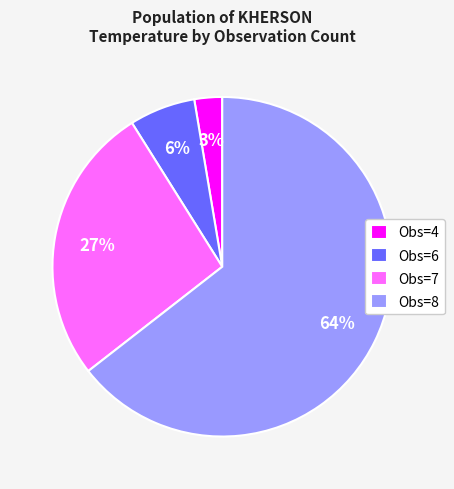

Rank the categories by value from highest to lowest.

Obs=8, Obs=7, Obs=6, Obs=4